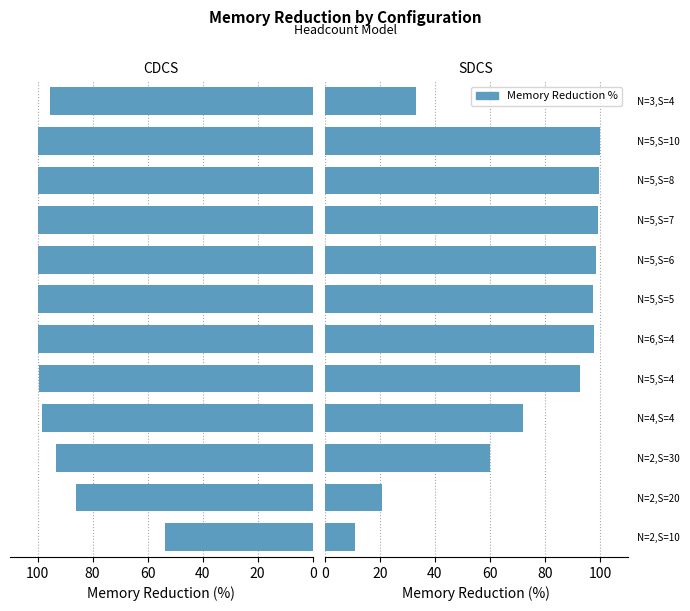

Rank the series by their average value, from lowest to highest.

SDCS Memory %, CDCS Memory %